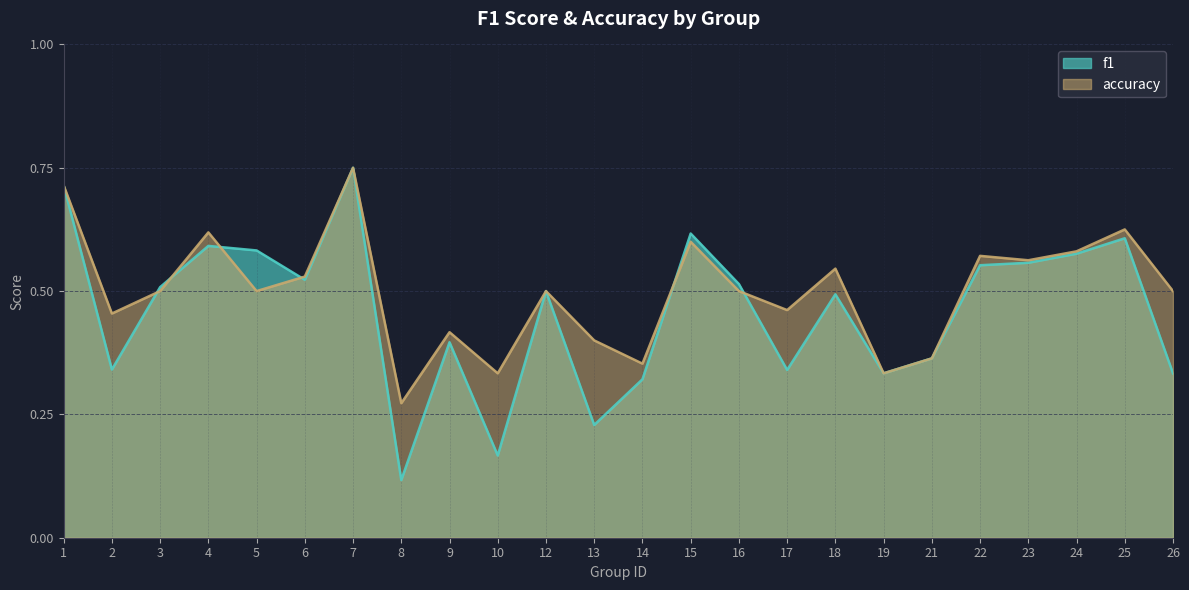

Rank the series by their maximum value, from lowest to highest.

f1, accuracy